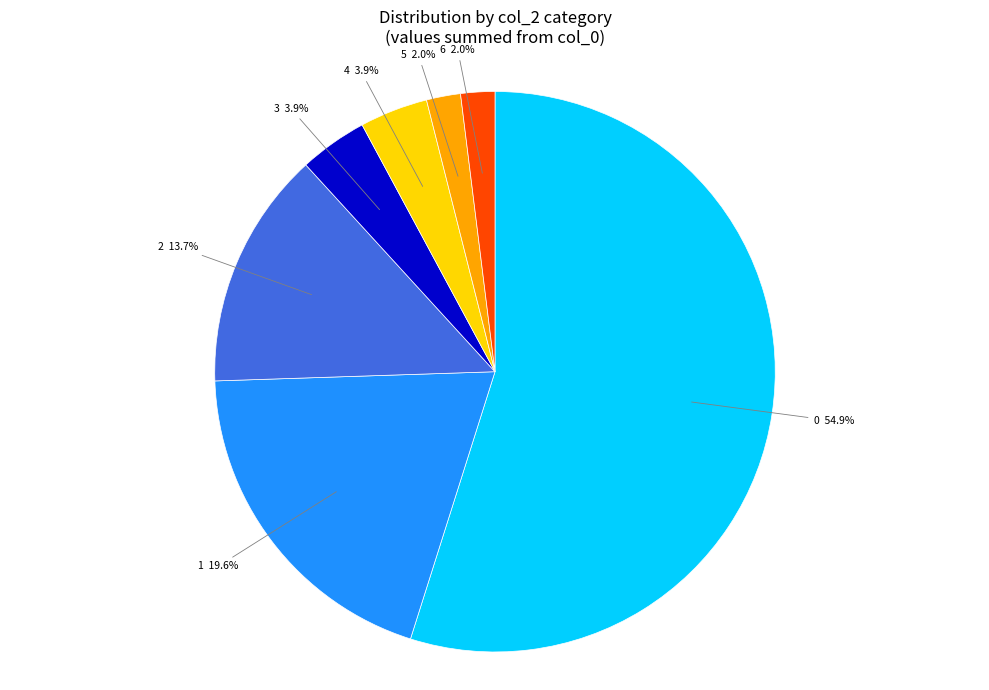

Combined, do 3 and 6 account for over 50%?

No